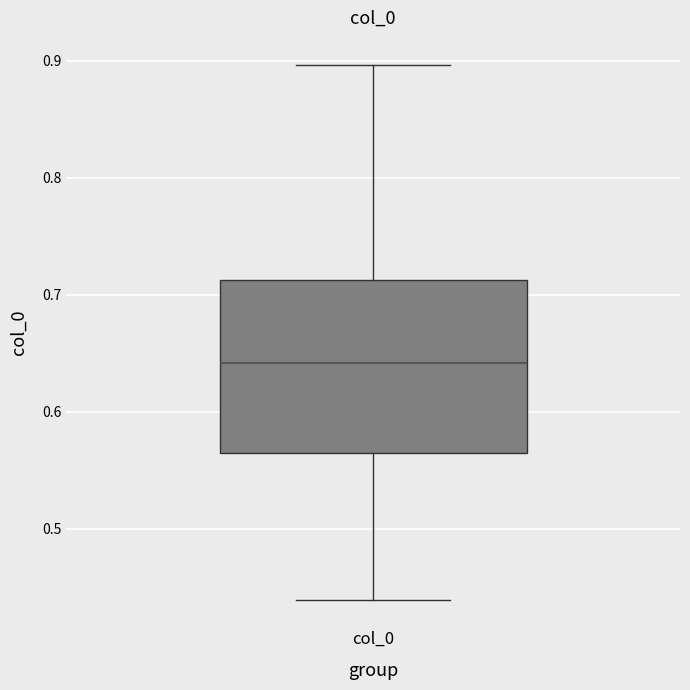

Transcribe this box plot: give where the median line is, the range the box spans, and where the two whiskers end, as read against the y-axis. The values are not printed on the chart, so give them approximately, as read against the axis.

median 0.64, box 0.56 to 0.71, whiskers 0.44 to 0.90